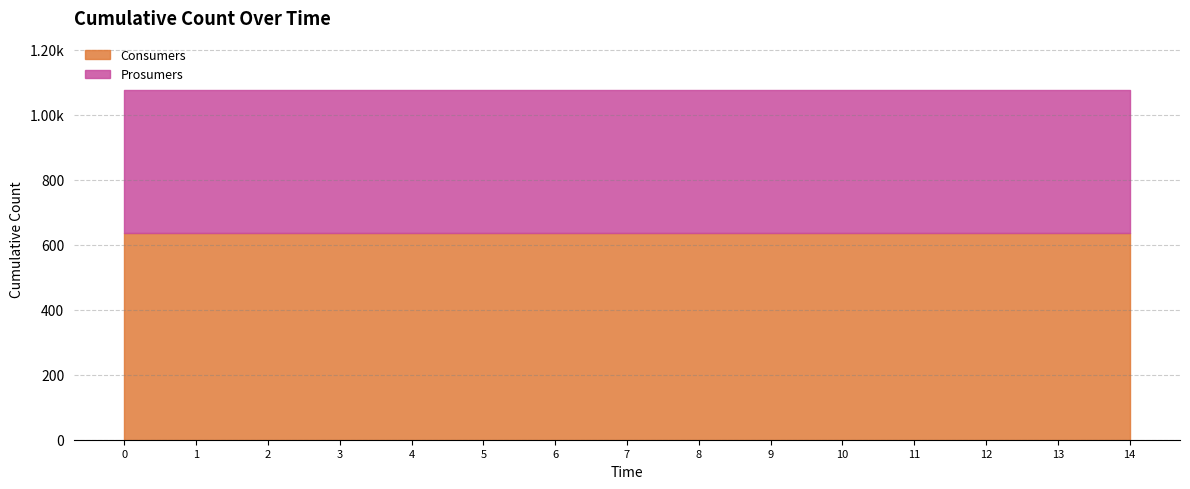

The value of Consumers at 0 is 300. True or false?

False